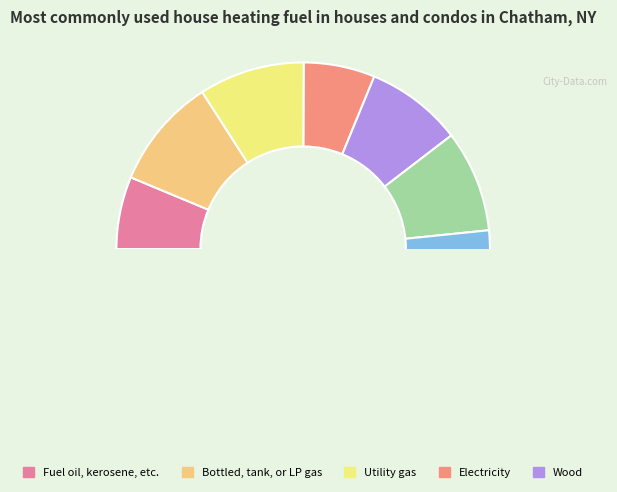

Does 9 represent more than half of the total?

No